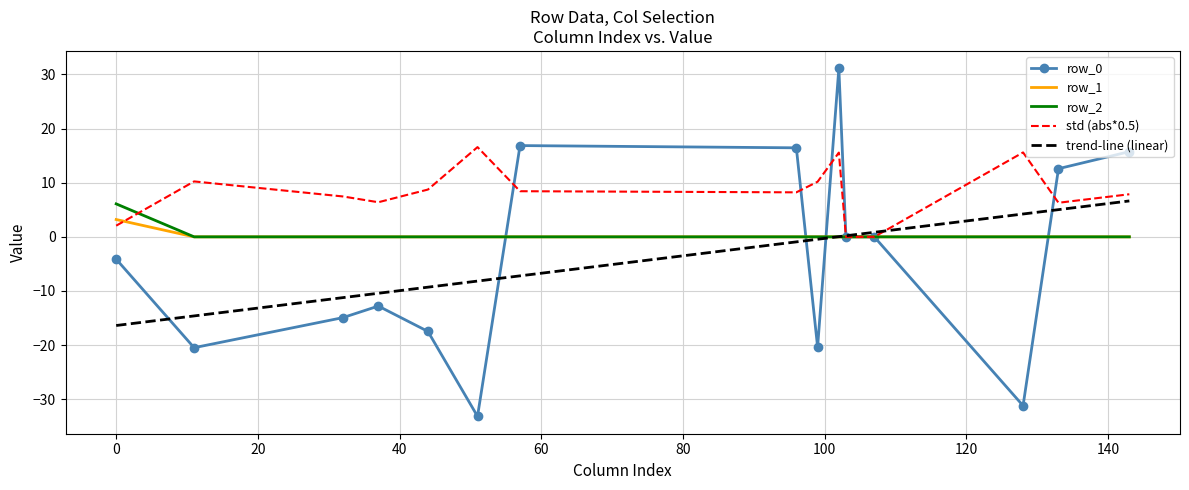

True or false: row_2 and row_1 intersect in this chart.

False